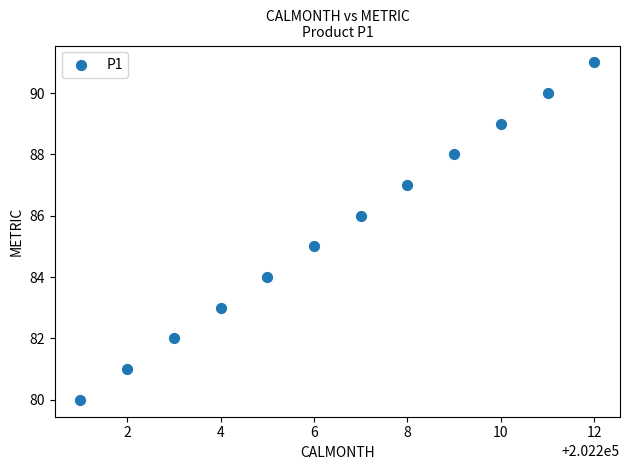

What is the average X value?

202206